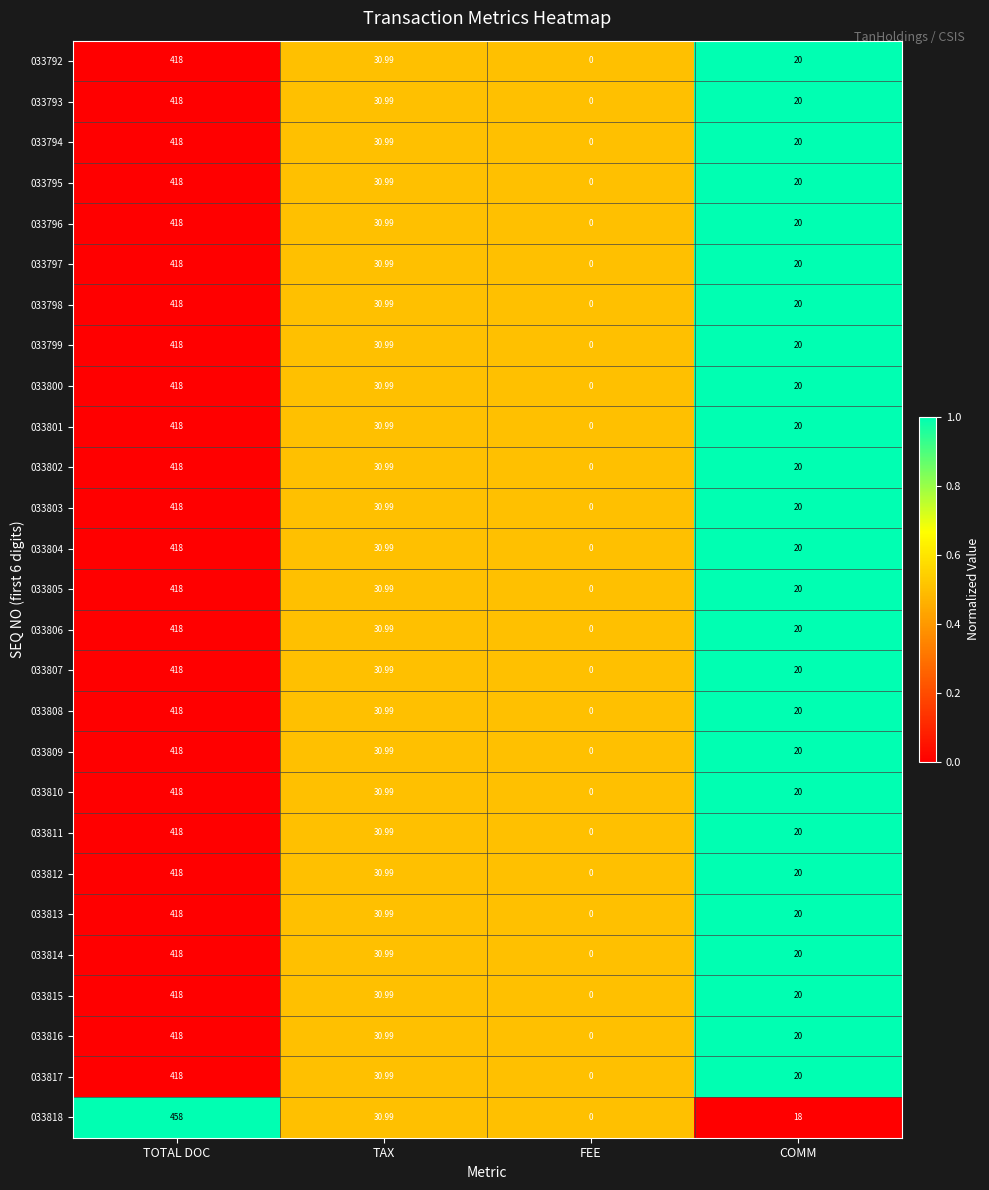

List the labels in order of 033810 value, smallest first.

FEE, COMM, TAX, TOTAL DOC